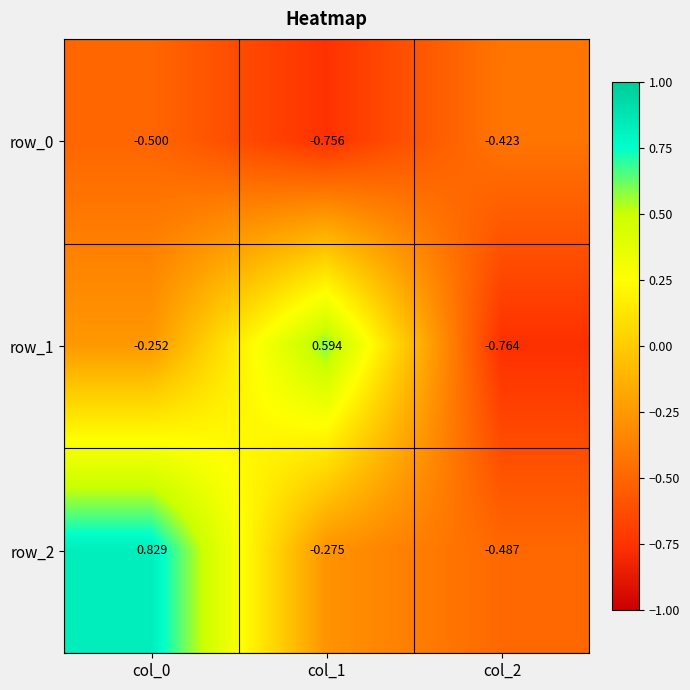

What is the lowest value of the row_2 series?

-0.5